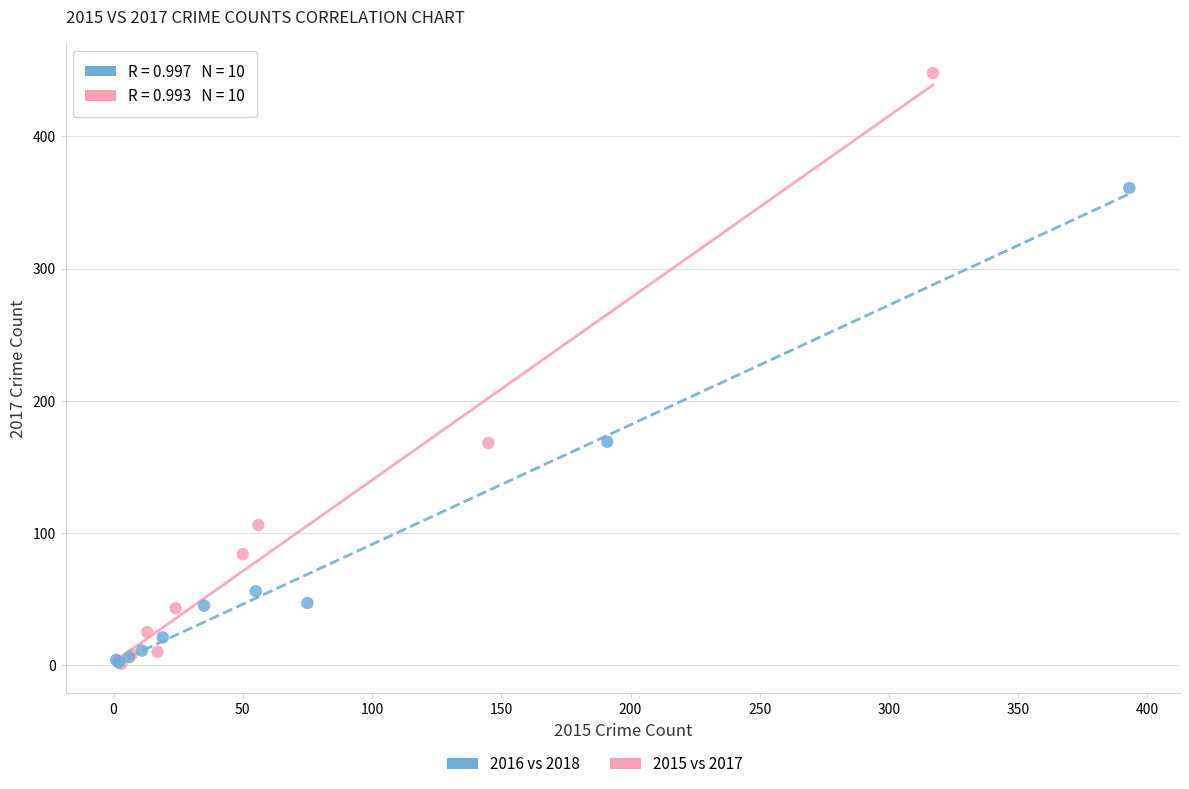

Which series has the largest Y range (max minus min)?

2015 vs 2017